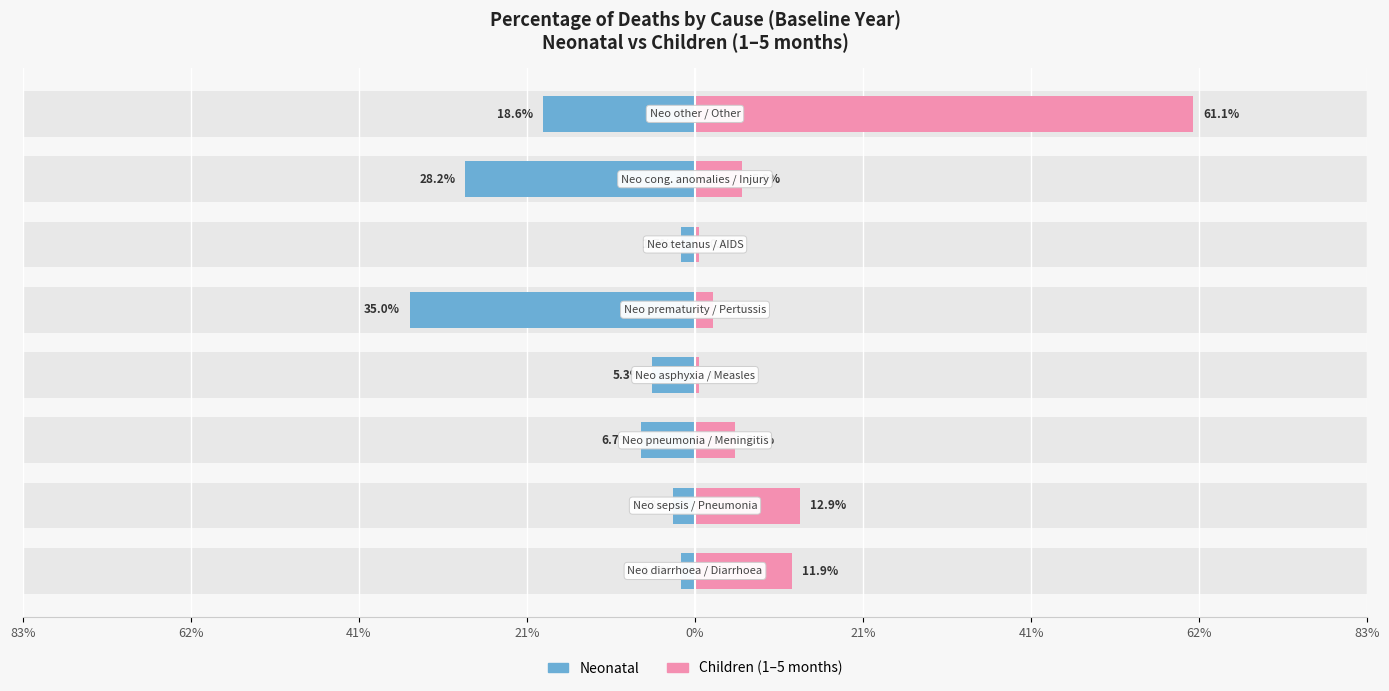

How many series are shown in this chart?

2